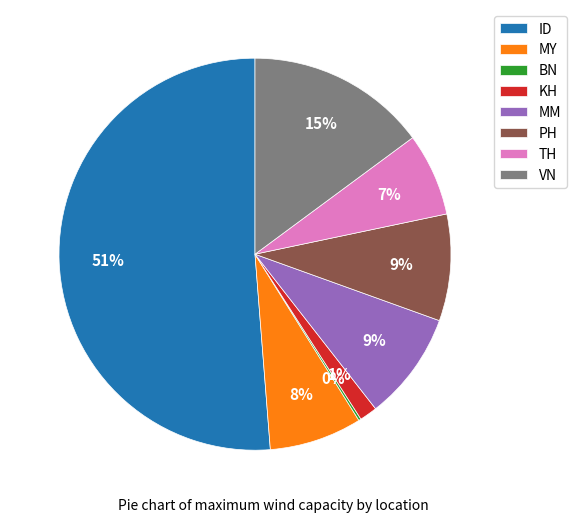

What is the majority slice?

ID